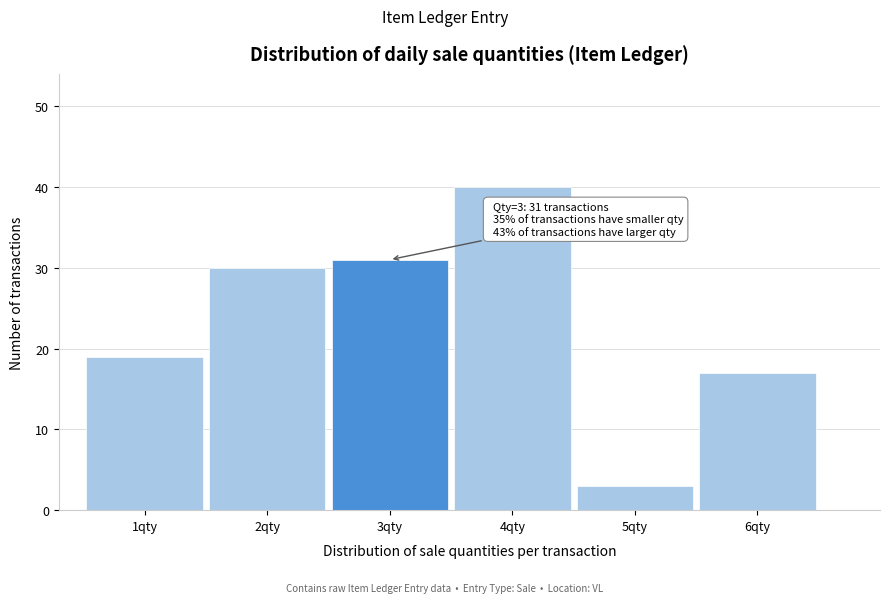

Over which range of the x-axis is the bar tallest?

3.5 to 4.5